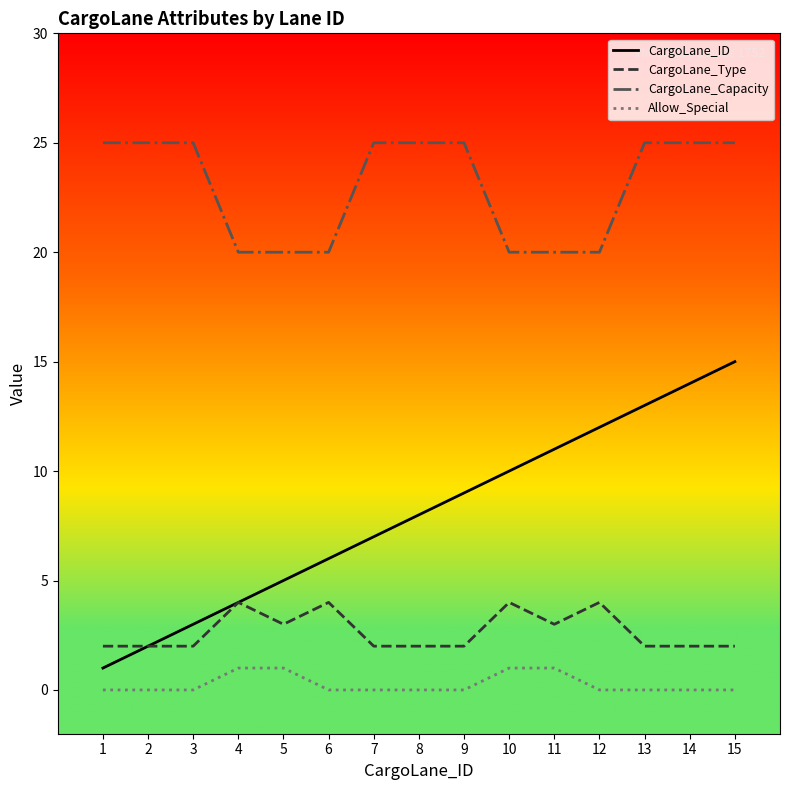

What is the sum of the CargoLane_ID values at 4 and 10?

14